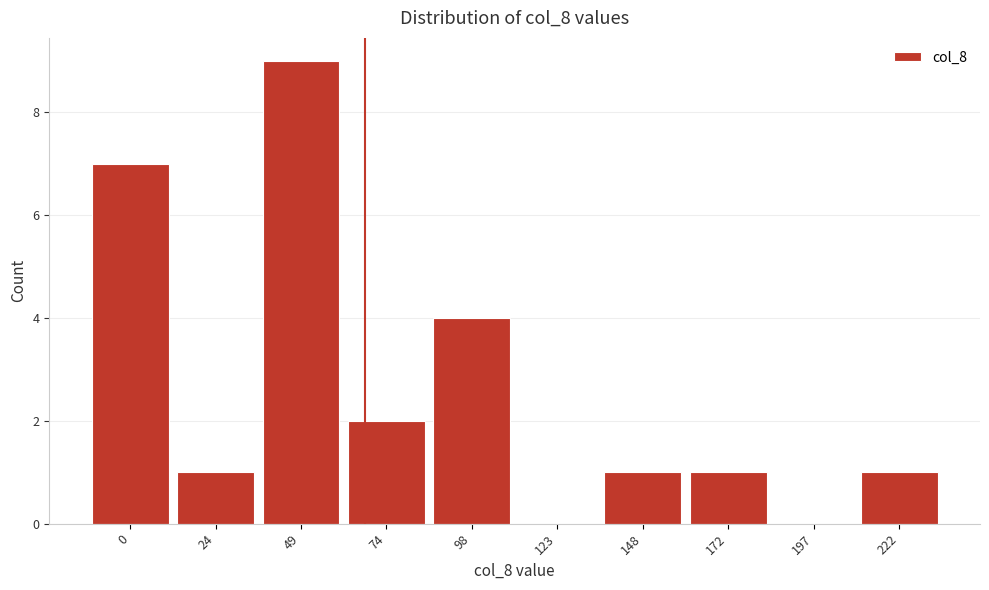

Reading left to right, list all the values displayed in this chart.

0=7	24=1	49=9	74=2	98=4	123=0	148=1	172=1	197=0	222=1